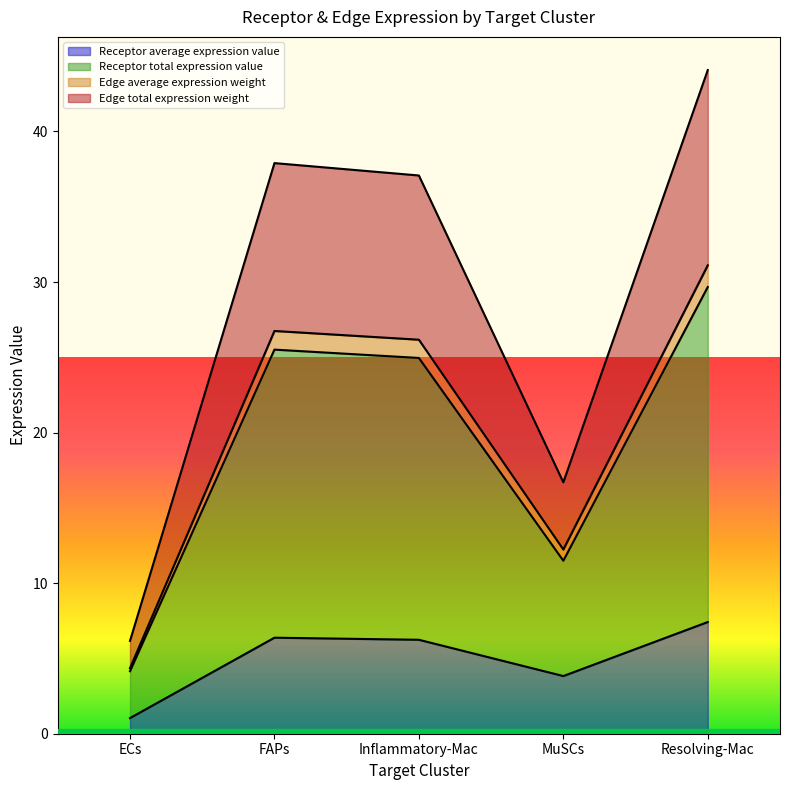

At which category is the sum across all series the highest?

Resolving-Mac